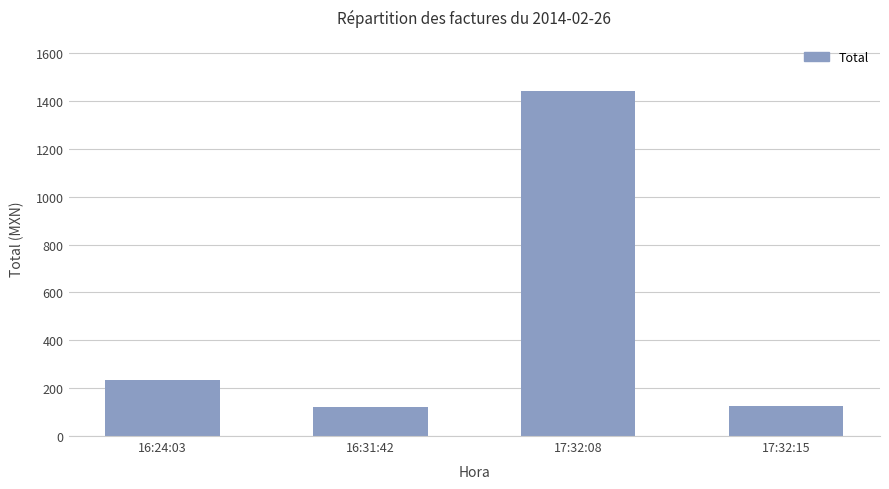

The chart shows a value of 125 at 16:24:03. True or false?

False